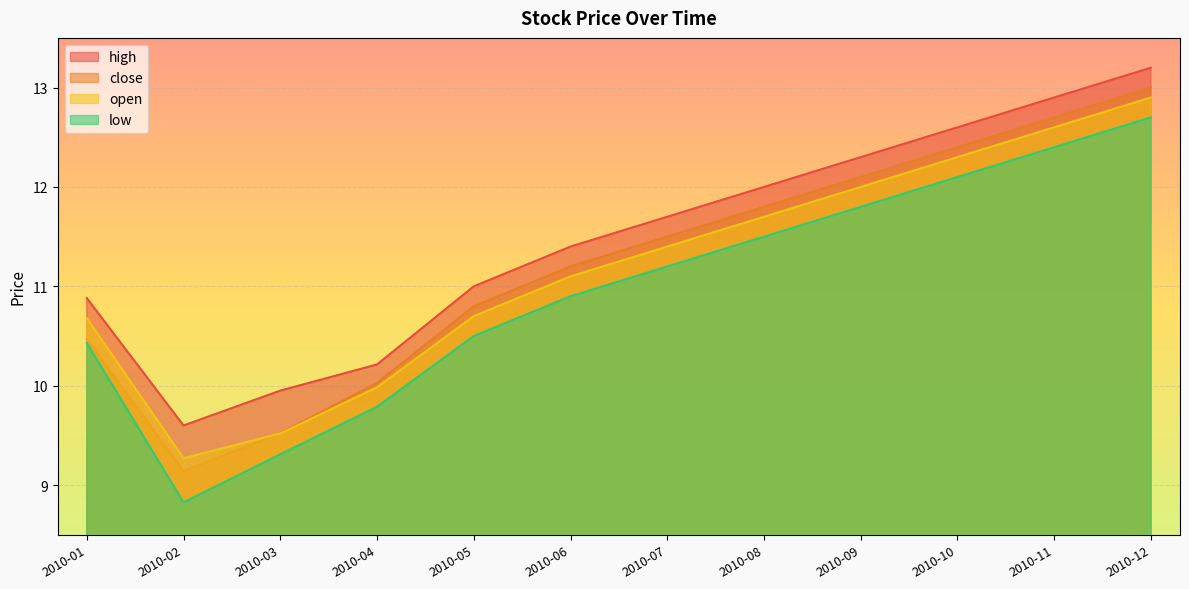

True or false: close has more than 1 points higher than both neighbors.

False